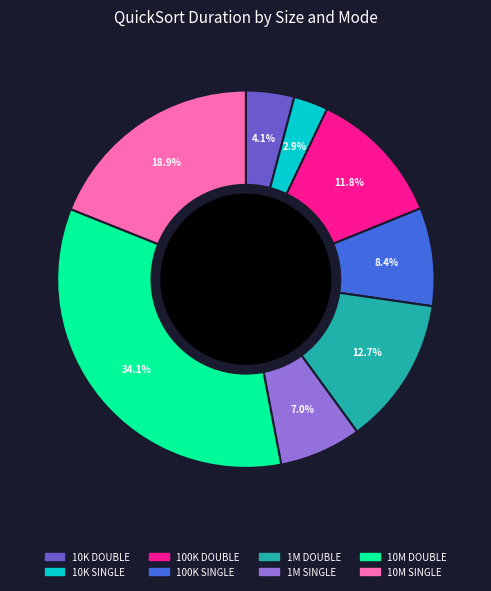

Is there any slice that represents more than half of the pie?

No